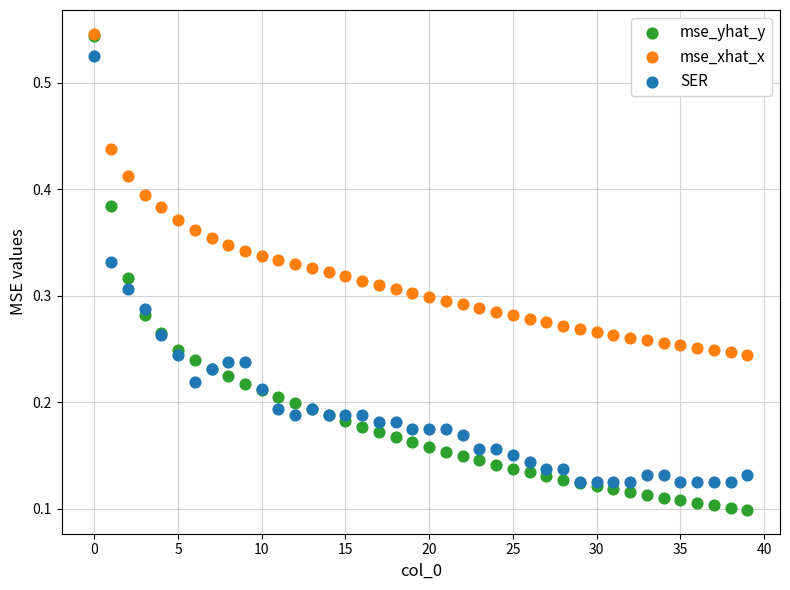

Which series has the largest Y range (max minus min)?

mse_yhat_y